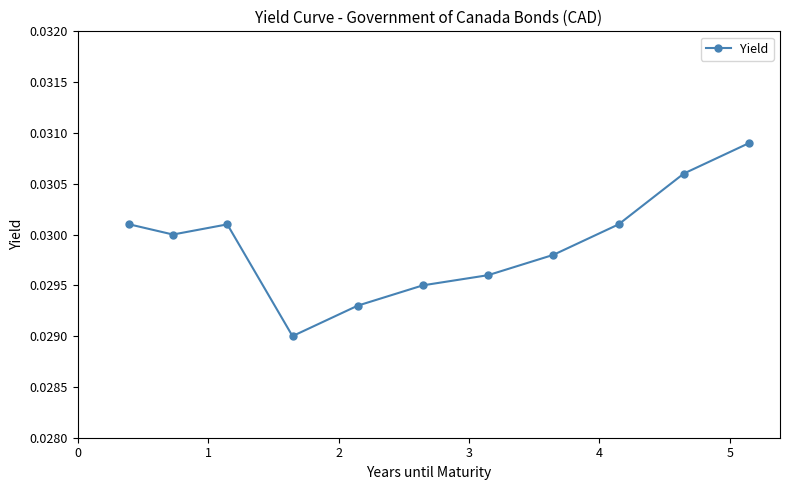

How many values are between 0 and 1?

11